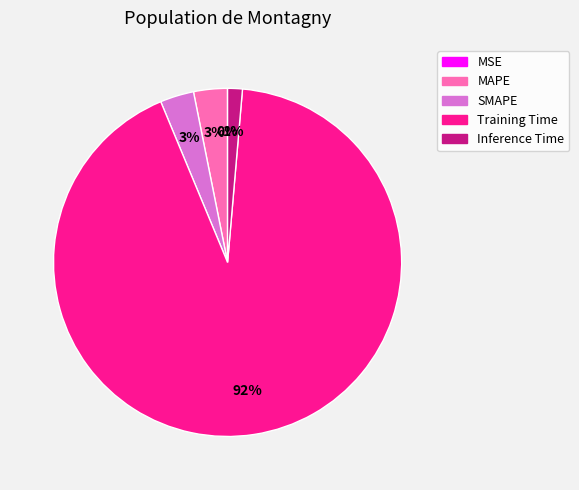

Is Training Time the majority of the pie?

Yes